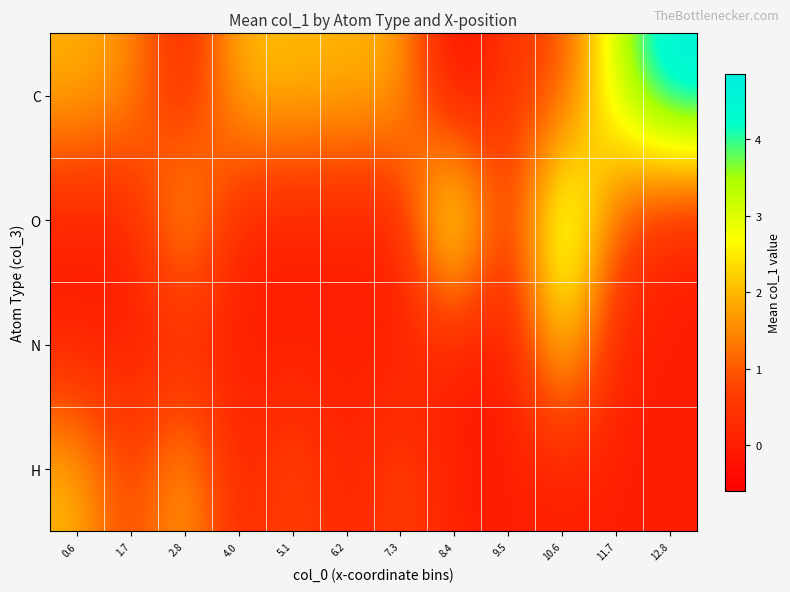

What is the greatest value displayed?

4.9